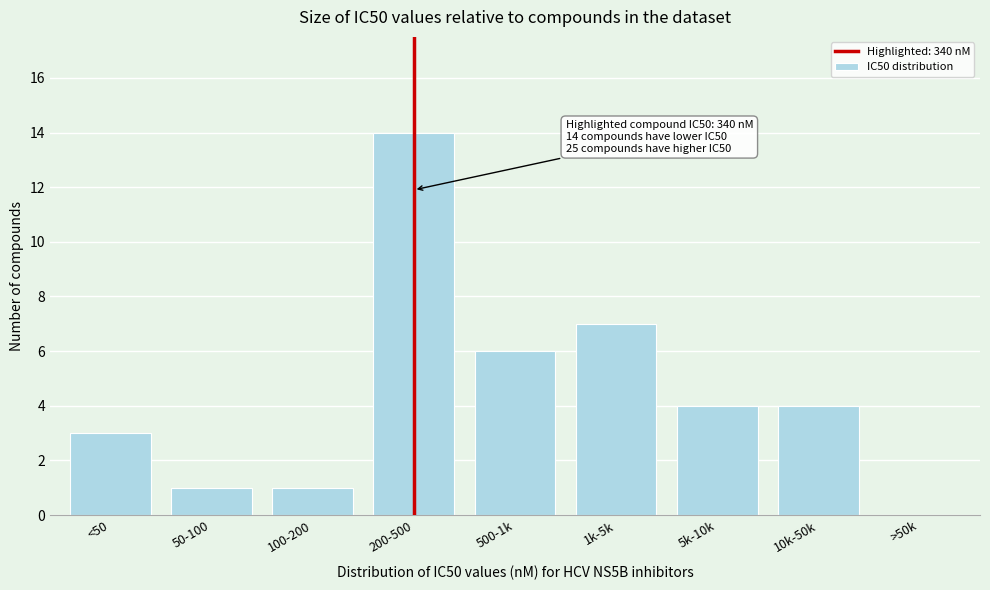

Reading left to right, extract all data points from this chart.

<50=3	50-100=1	100-200=1	200-500=14	500-1k=6	1k-5k=7	5k-10k=4	10k-50k=4	>50k=0